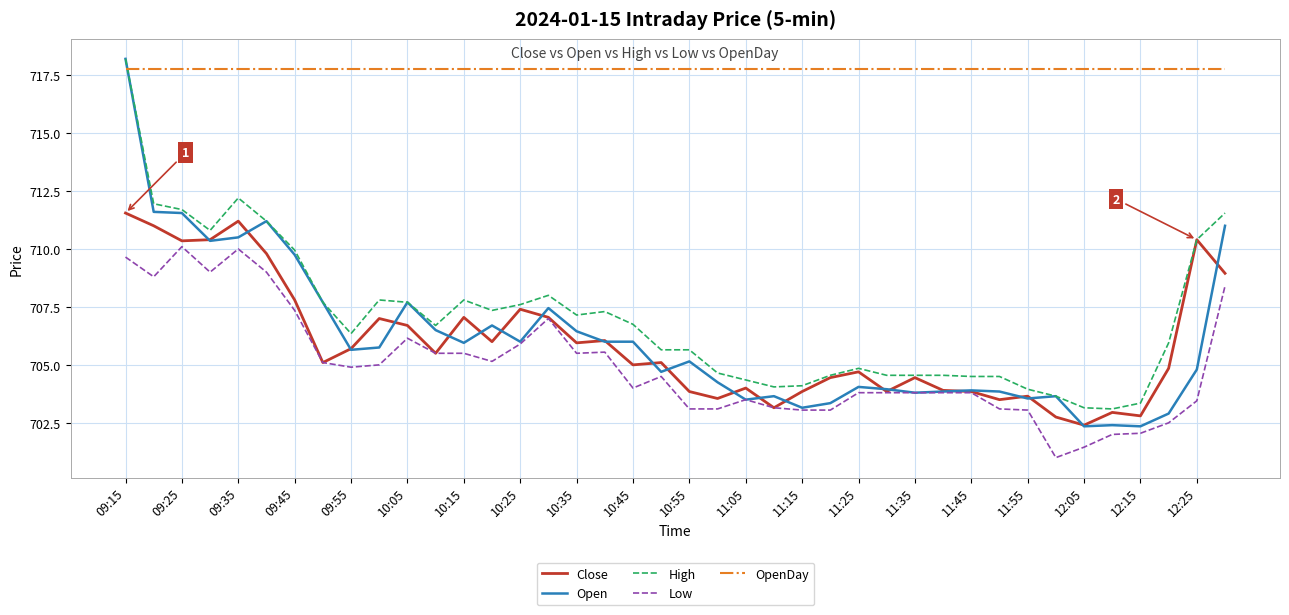

Which series has the largest total across all categories?

OpenDay